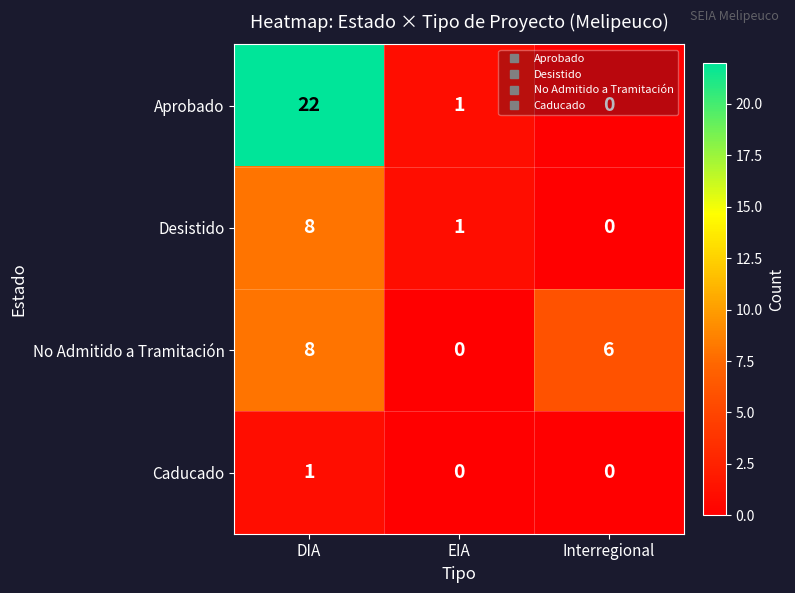

At which category is the sum across all series the highest?

DIA